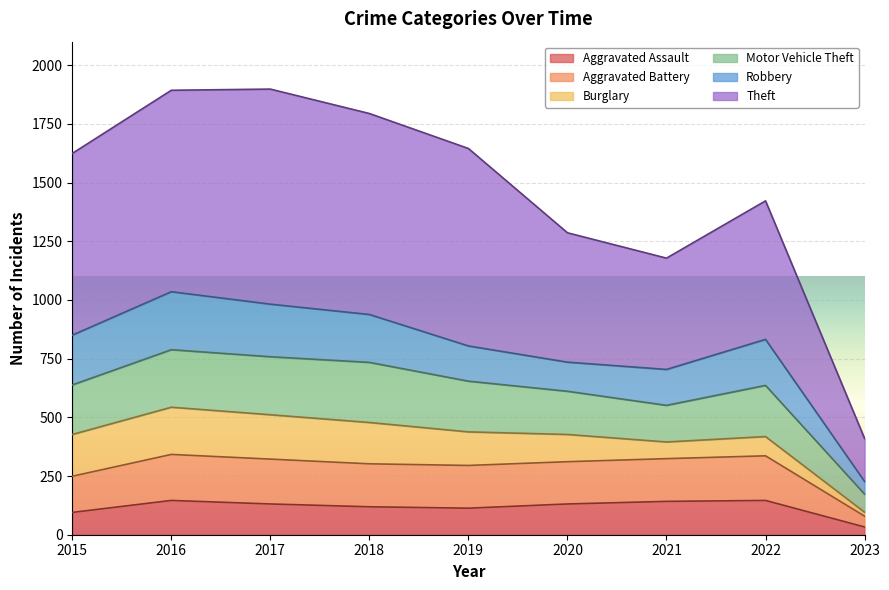

What is the total value across all series at 2020?

1286